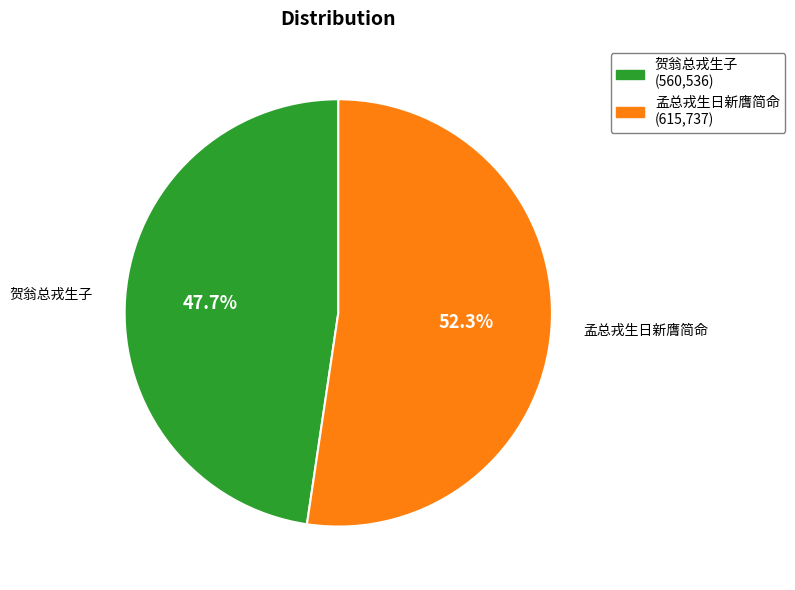

What is the ratio of the value at 贺翁总戎生子 (560,536) to the value at 孟总戎生日新膺简命 (615,737)?

0.9